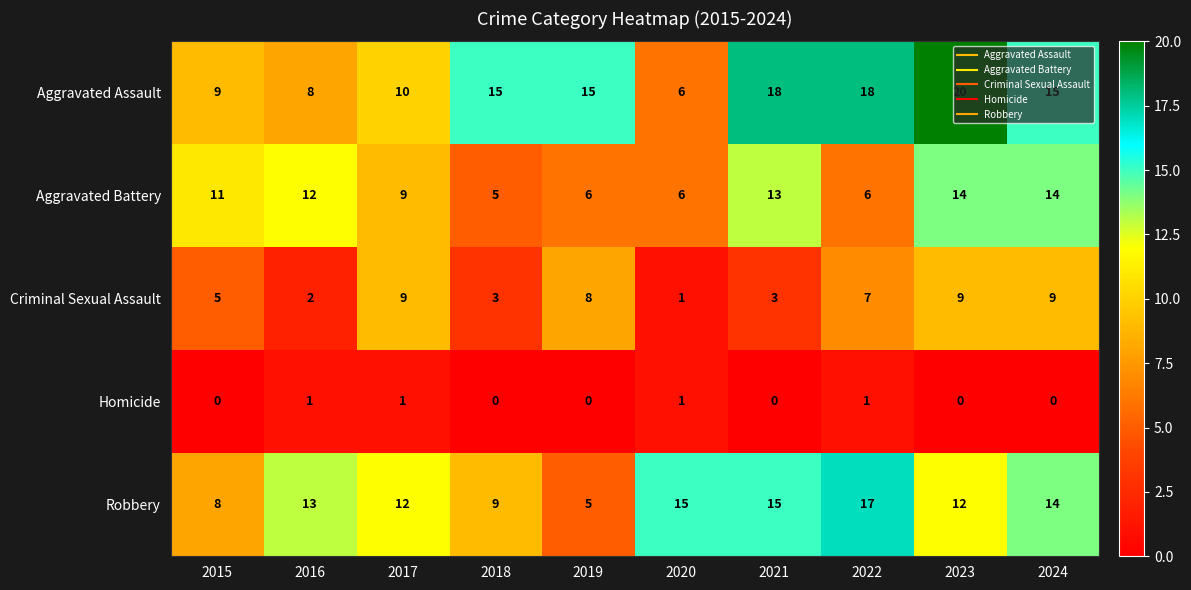

What is the sum of all Robbery values?

120